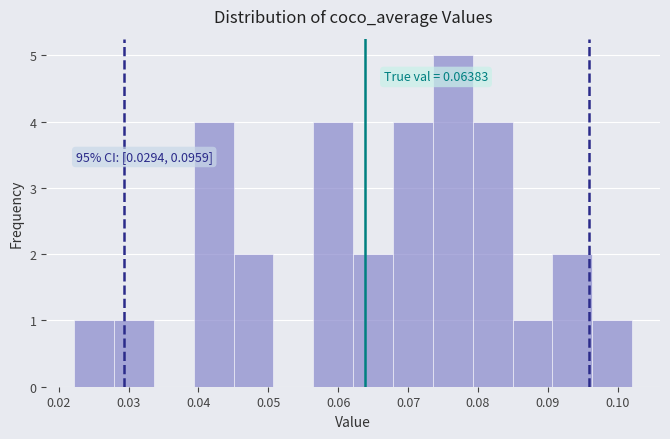

Which range on the x-axis has the tallest bar?

0.074 to 0.079